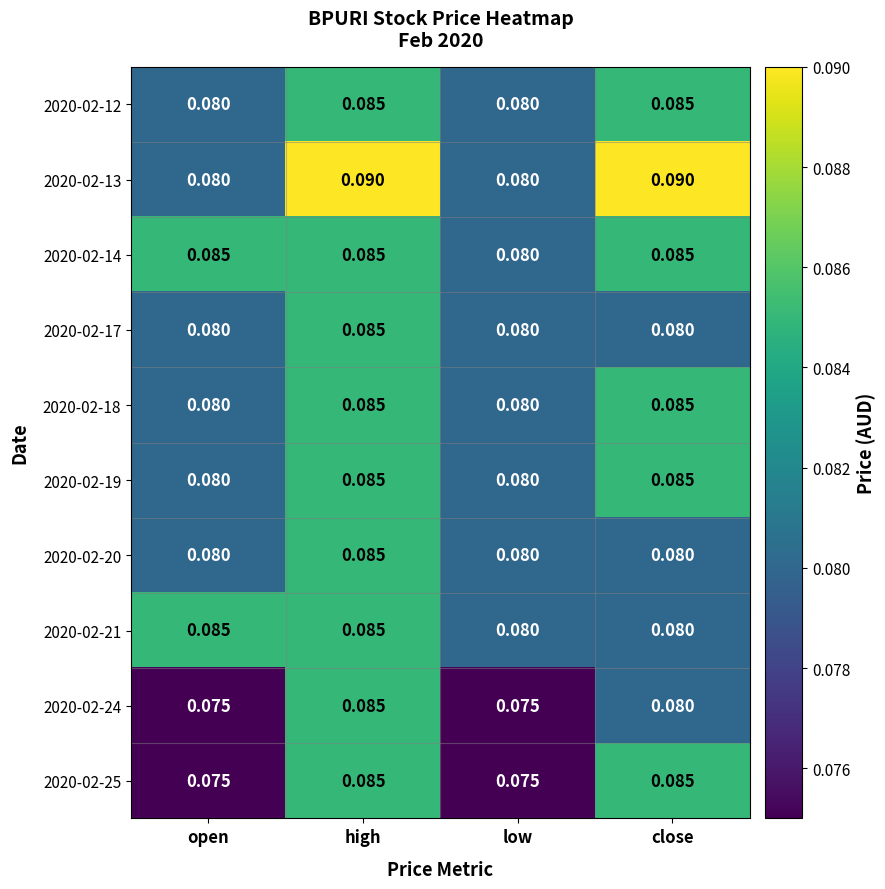

At which category is the sum across all series the highest?

high